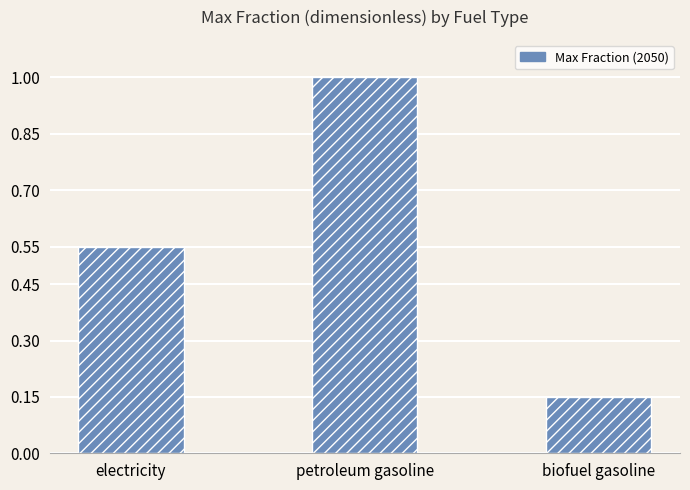

Which has a higher value, petroleum gasoline or biofuel gasoline?

petroleum gasoline